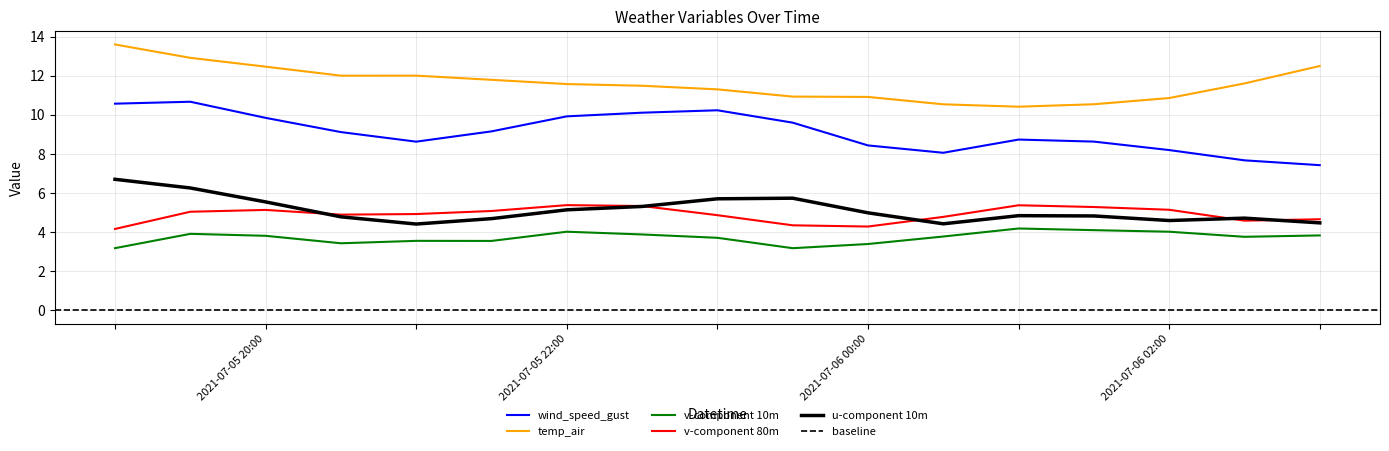

True or false: u-component 10m has more than 0 points higher than both neighbors.

True